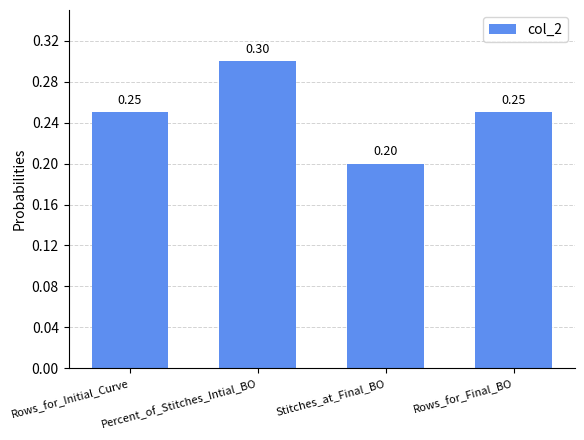

What is the label of the 2nd bar from the right?

Stitches_at_Final_BO